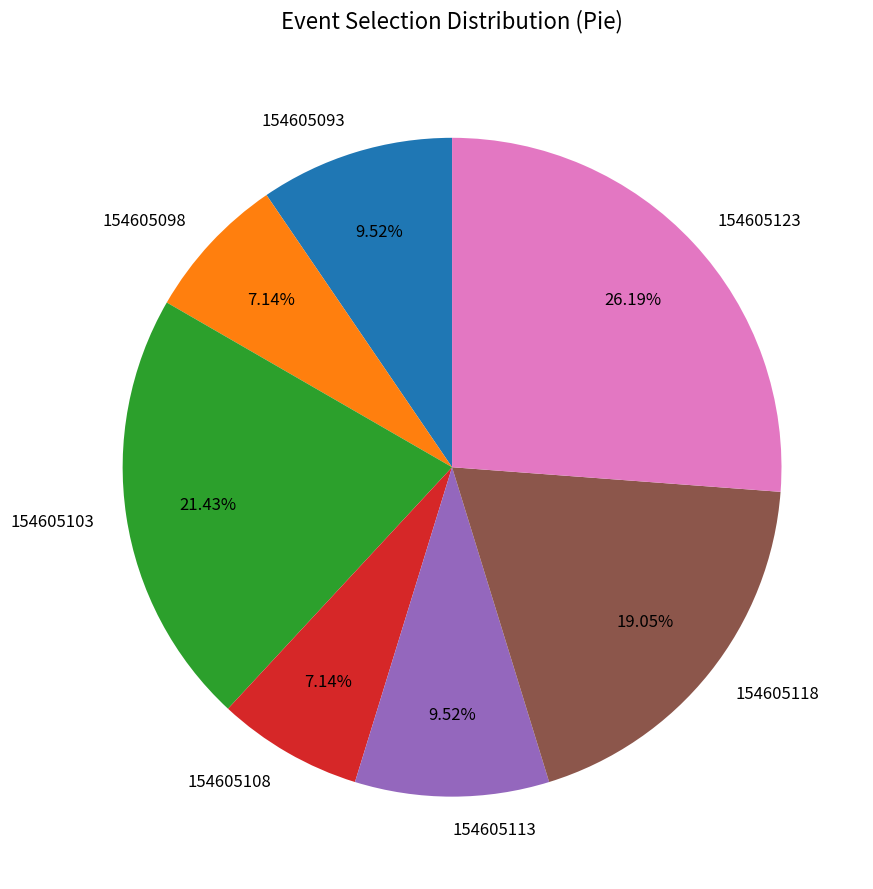

What is the largest slice in the pie chart?

154605123